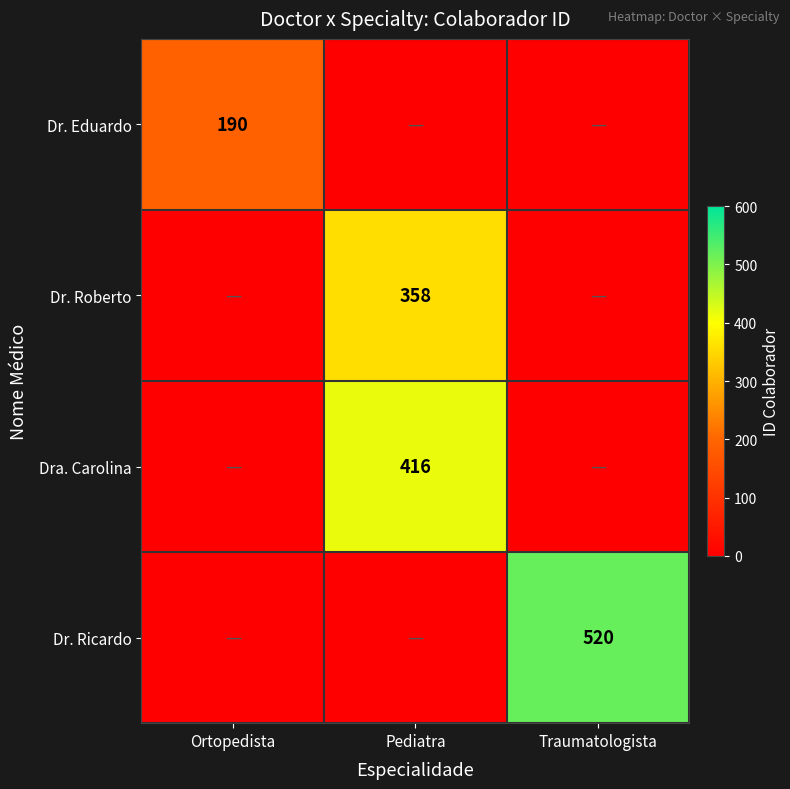

The Dr. Roberto series shows 358 at Pediatra. True or false?

True